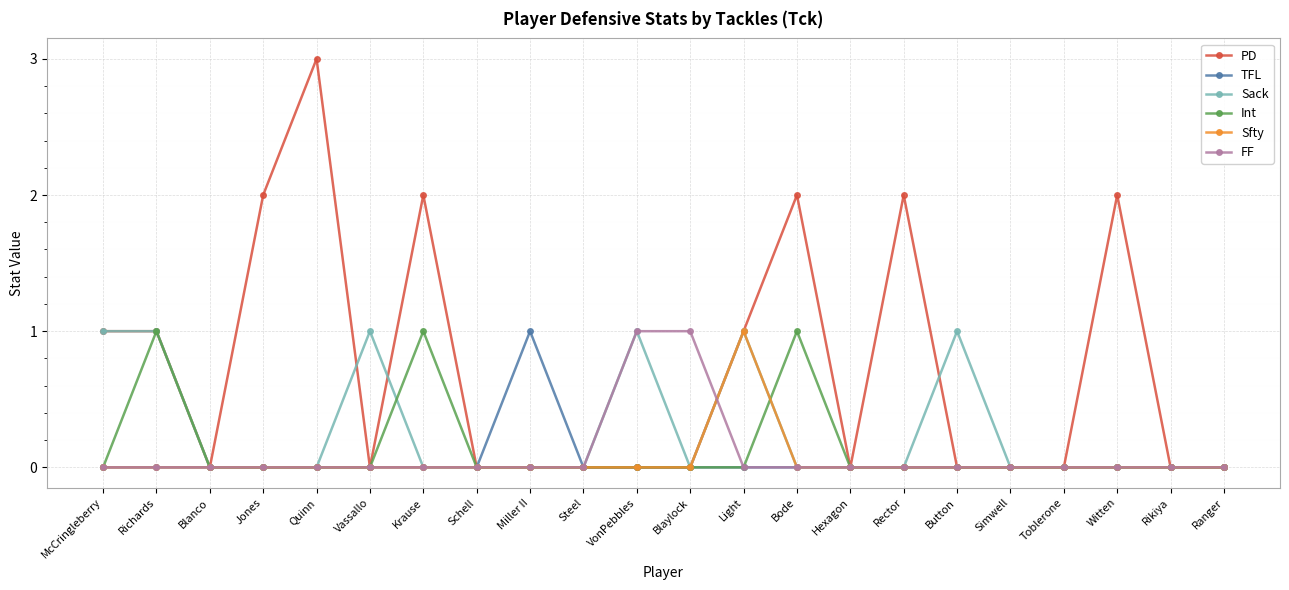

What is the total value across all series at Krause?

3